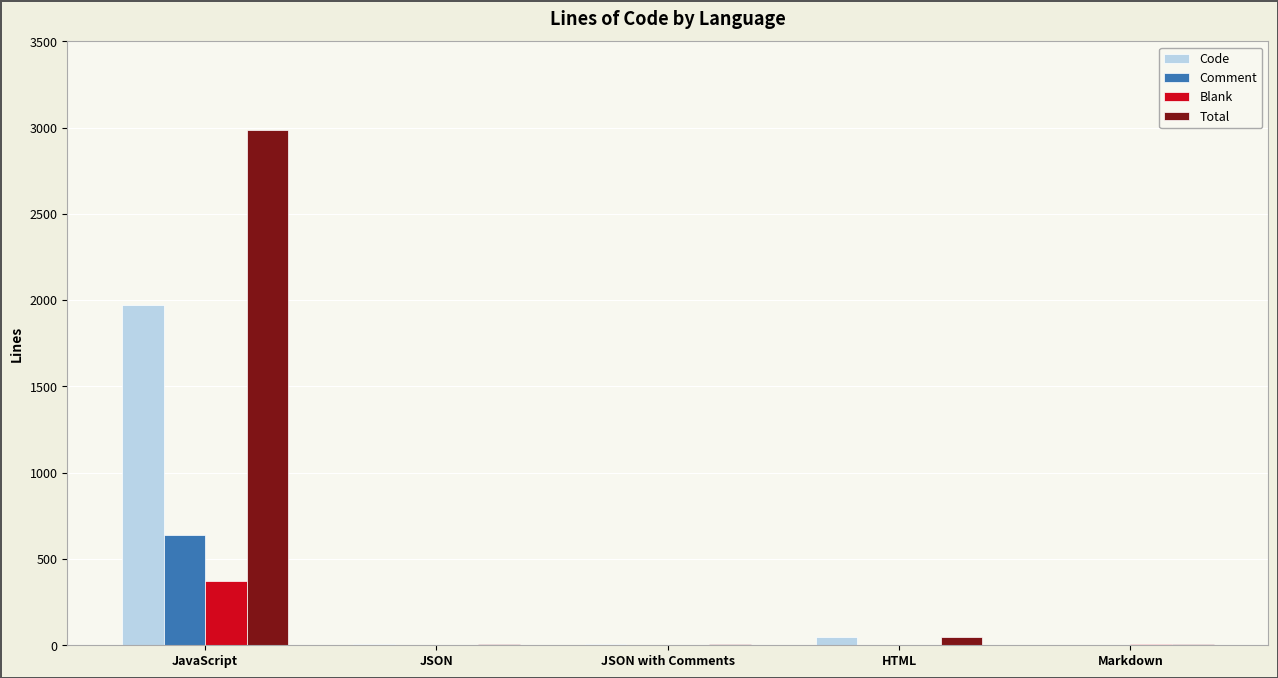

What is the spread (max minus min) of values at JavaScript?

2613